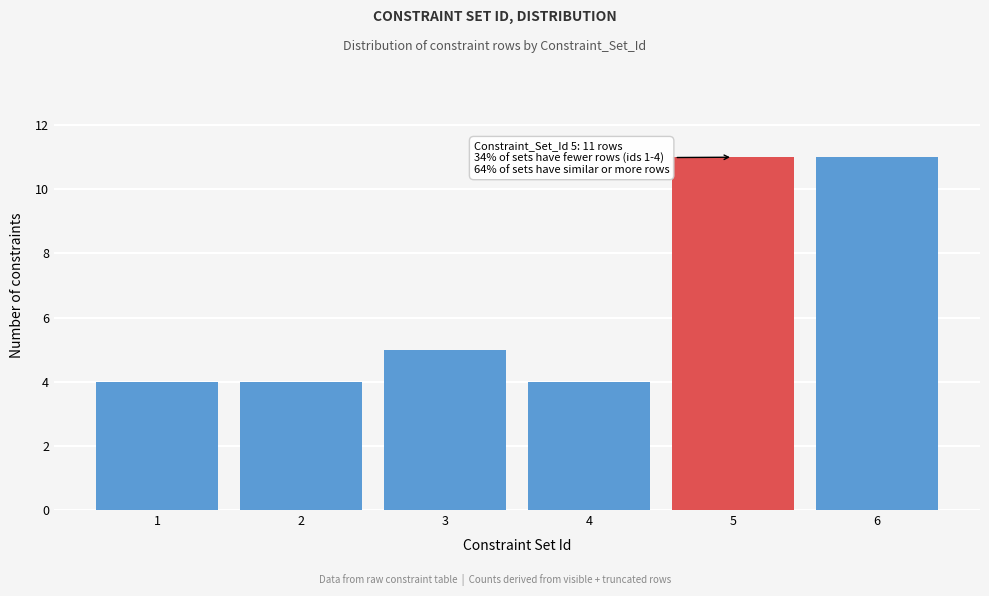

Reading right to left, transcribe all the data shown in this chart.

11	11	4	5	4	4